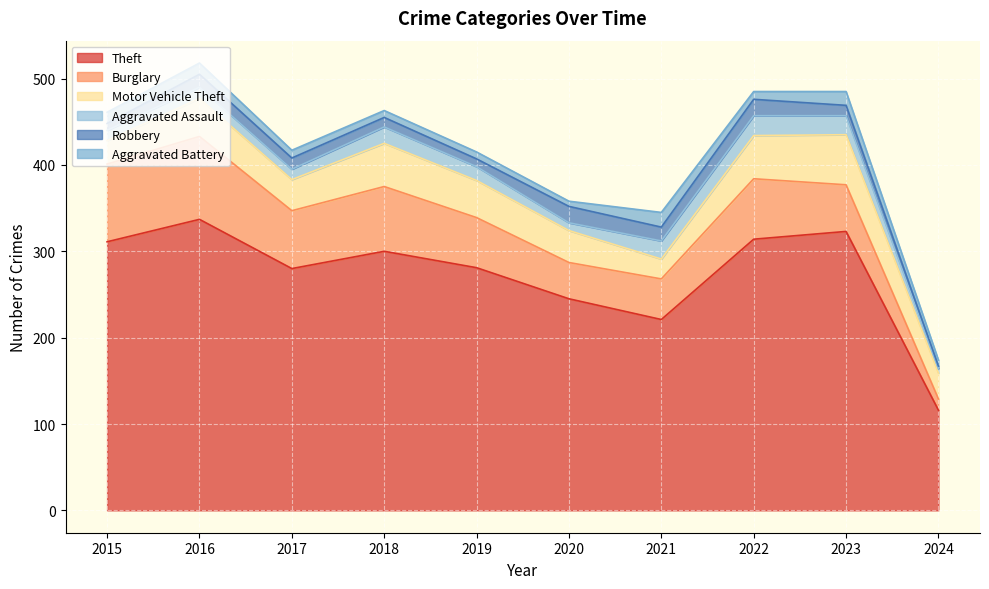

Where is Robbery nearest to the value 11?

2018